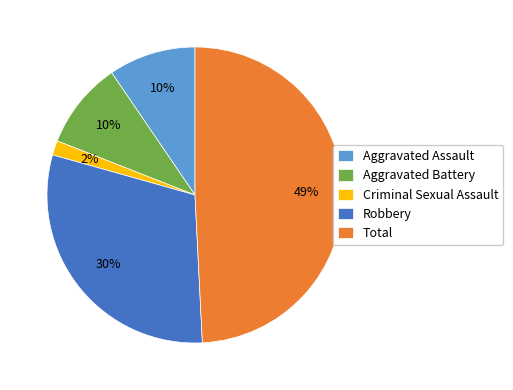

What percentage is the Criminal Sexual Assault slice, to the nearest percent?

2%